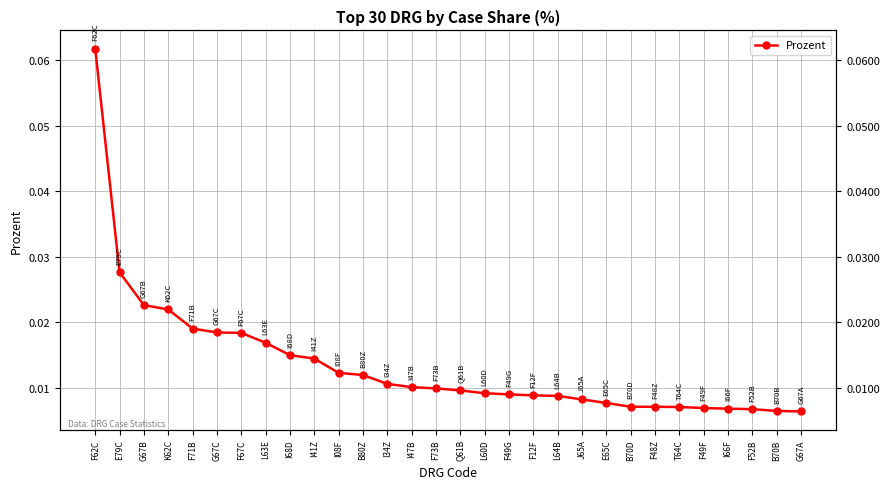

Is this an area chart (filled region under the line)?

No